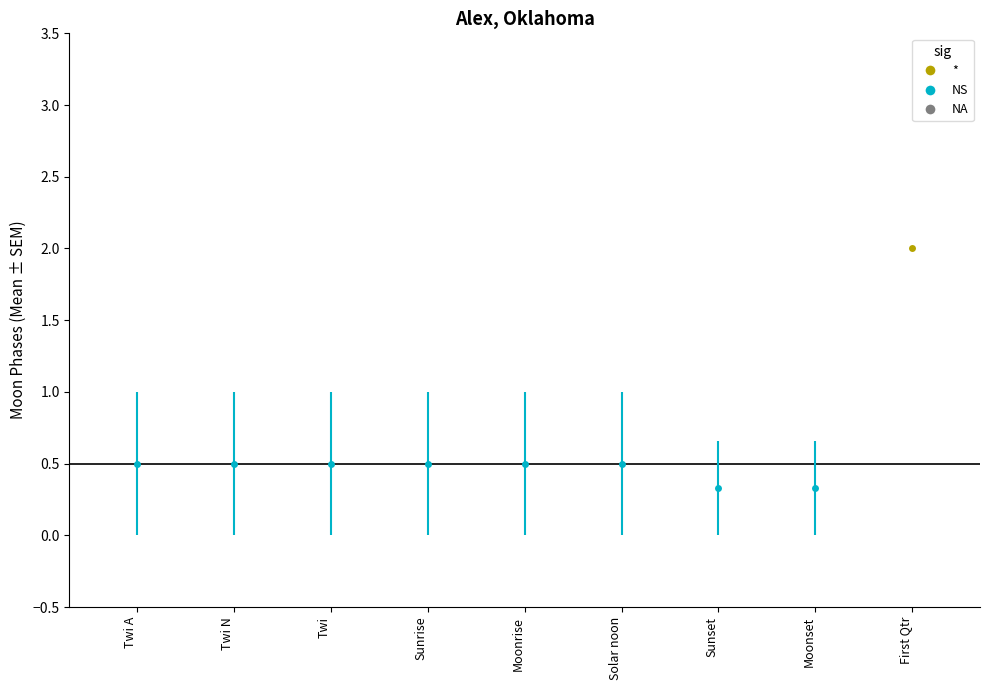

What is the maximum value shown in the chart?

2